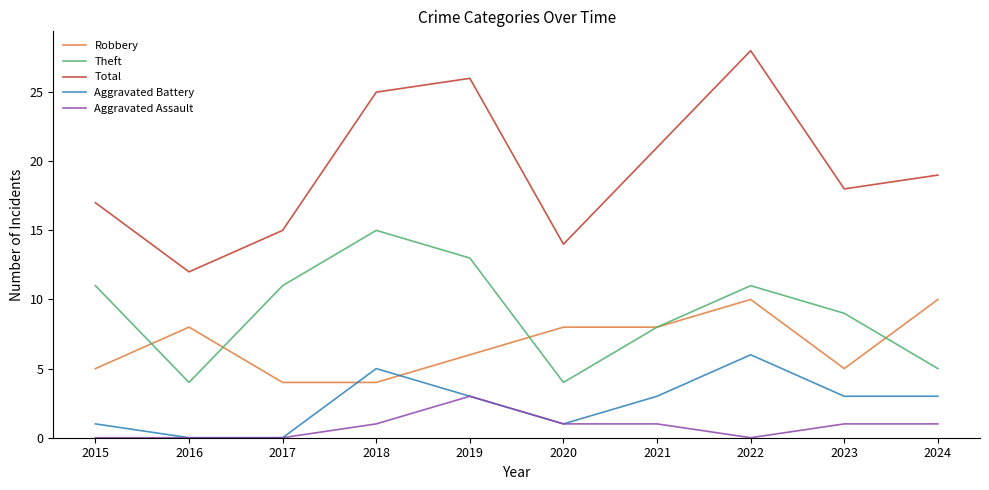

At 2023, list the series in order from smallest to largest.

Aggravated Assault, Aggravated Battery, Robbery, Theft, Total